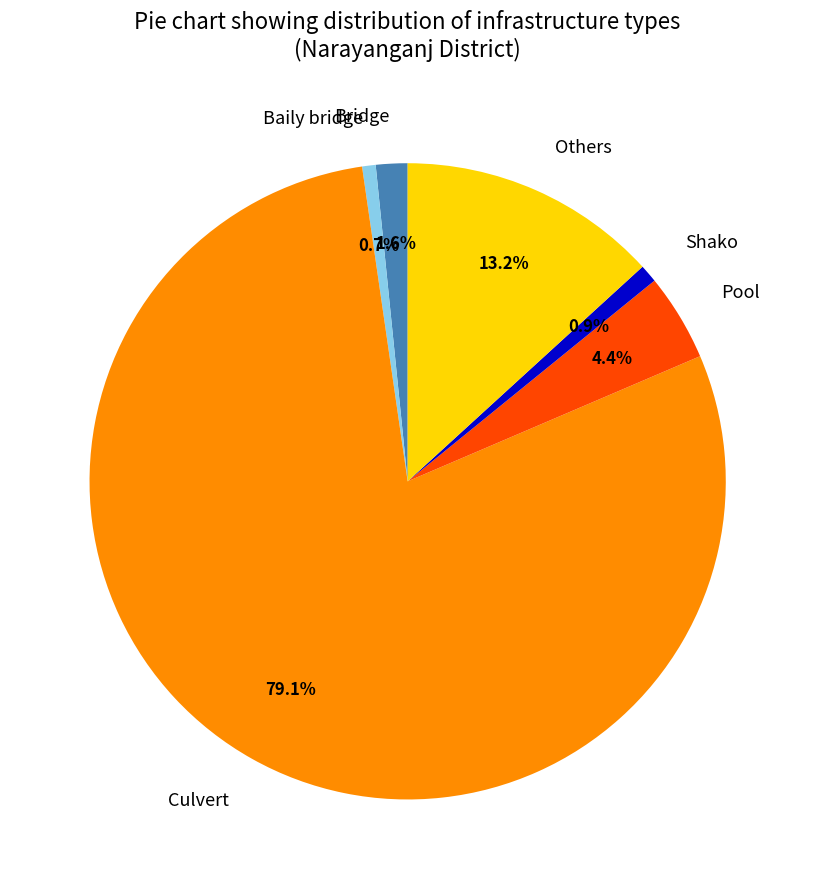

Is there a majority slice in this chart?

Yes